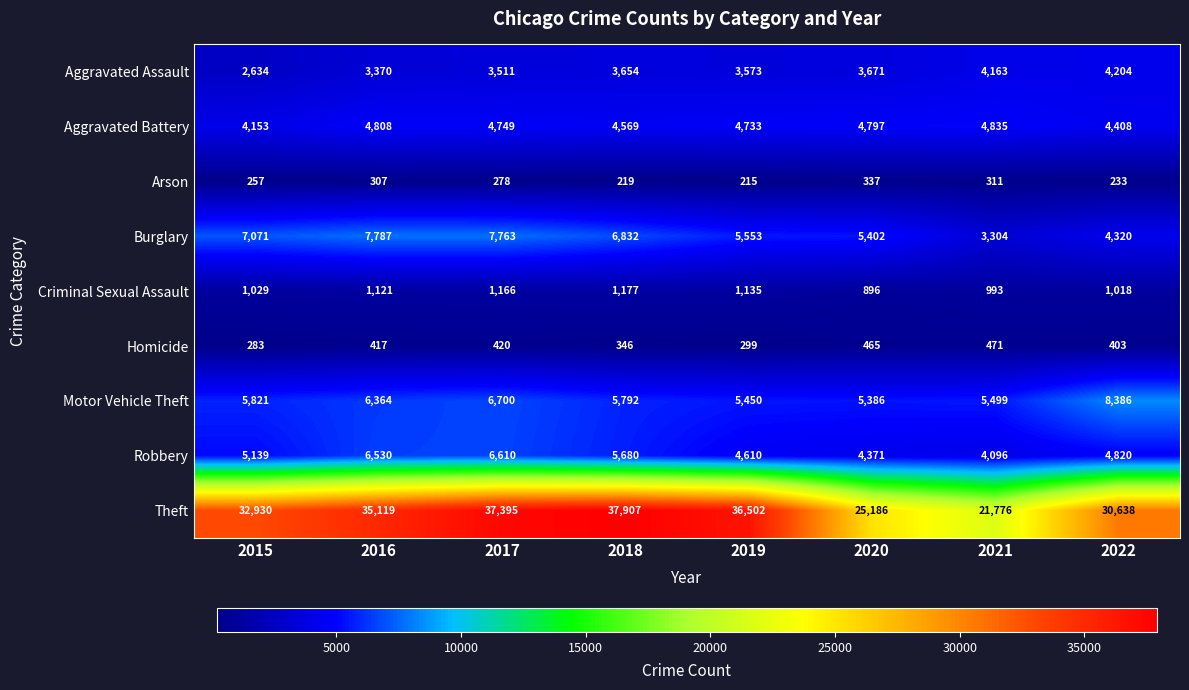

List the series in order of their peak value, highest first.

Theft, Motor Vehicle Theft, Burglary, Robbery, Aggravated Battery, Aggravated Assault, Criminal Sexual Assault, Homicide, Arson